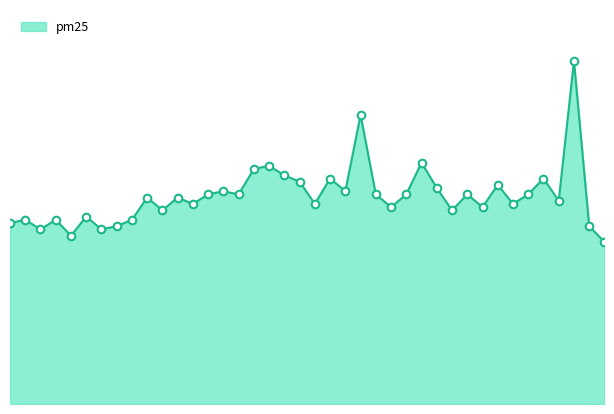

Does the chart have visible grid lines?

No